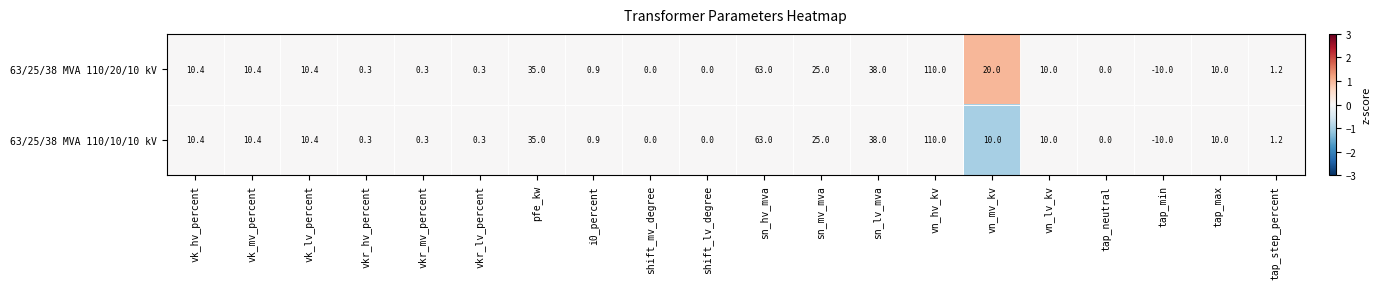

Count the number of categories in the chart.

20